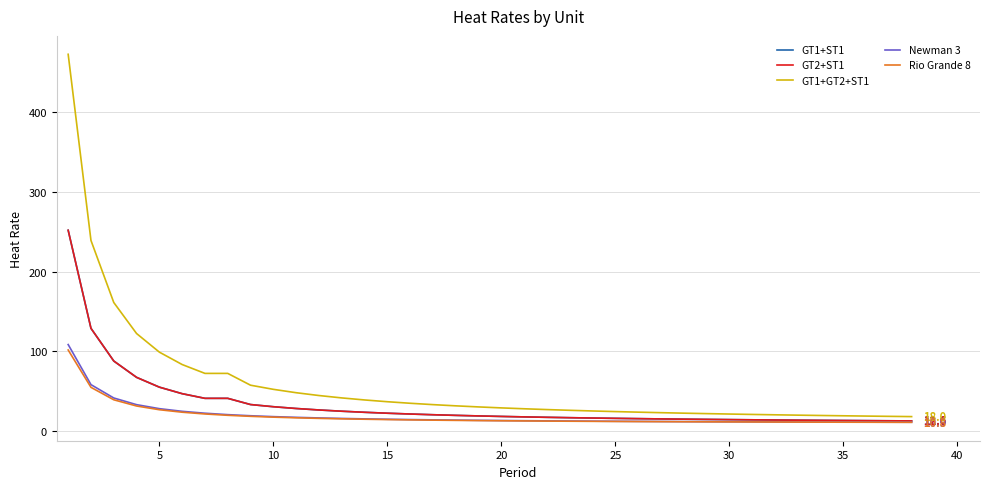

True or false: GT1+GT2+ST1 and GT2+ST1 intersect in this chart.

False